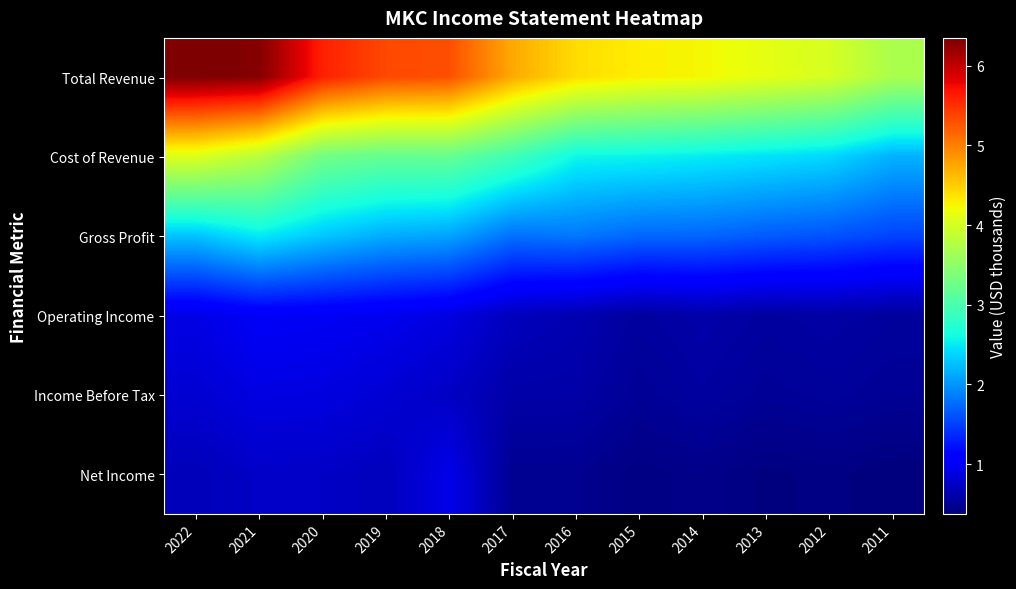

What is the smallest value displayed?

374200